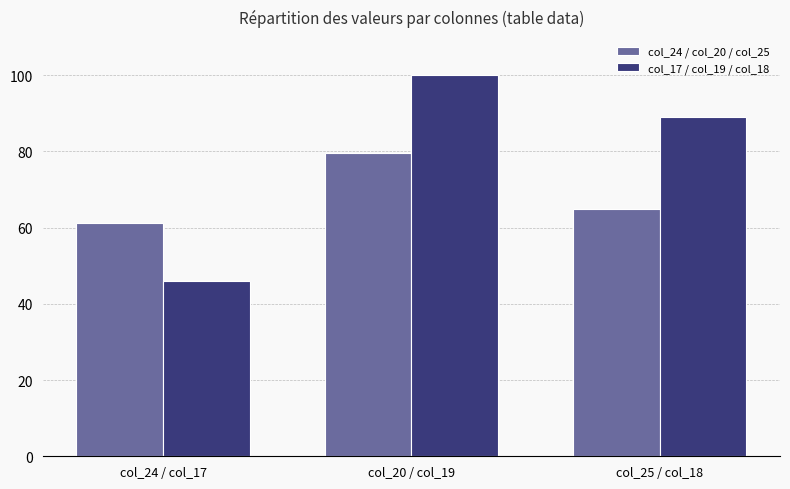

Rank the categories by col_24 / col_20 / col_25 value from lowest to highest.

col_24 / col_17, col_25 / col_18, col_20 / col_19